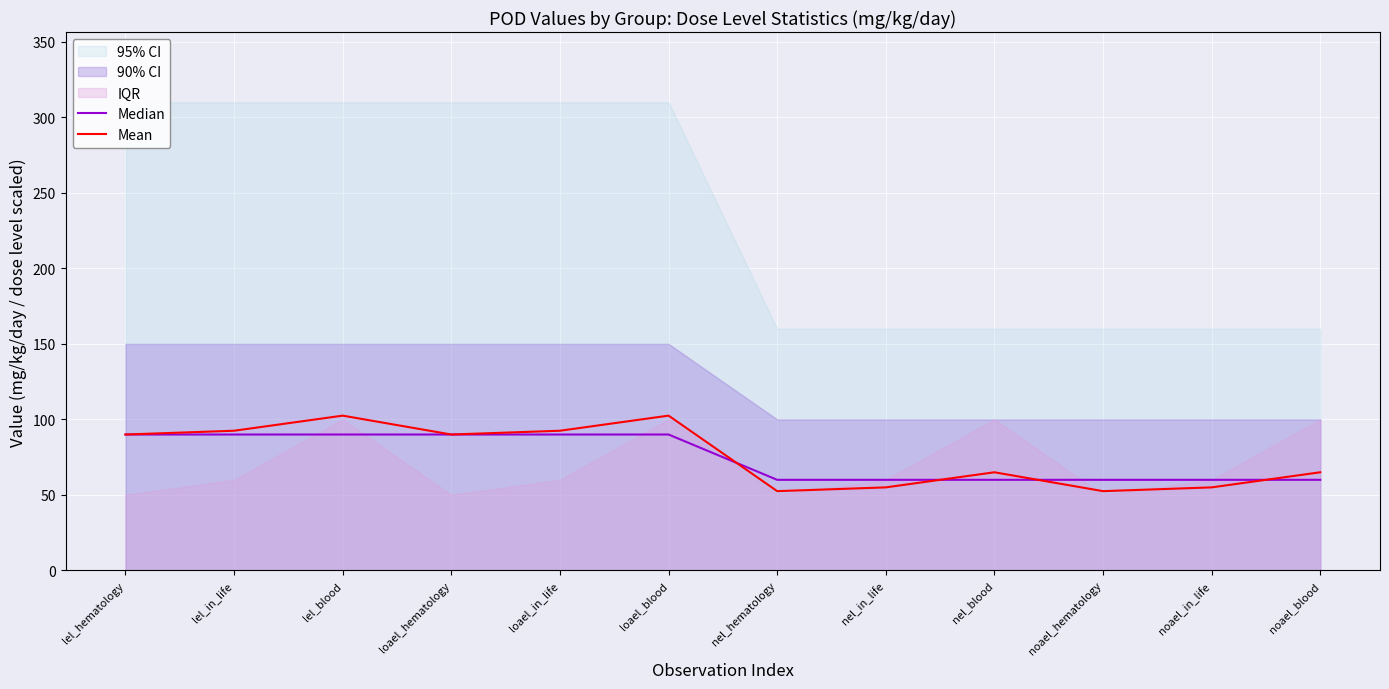

What position from the left is noael_blood?

12